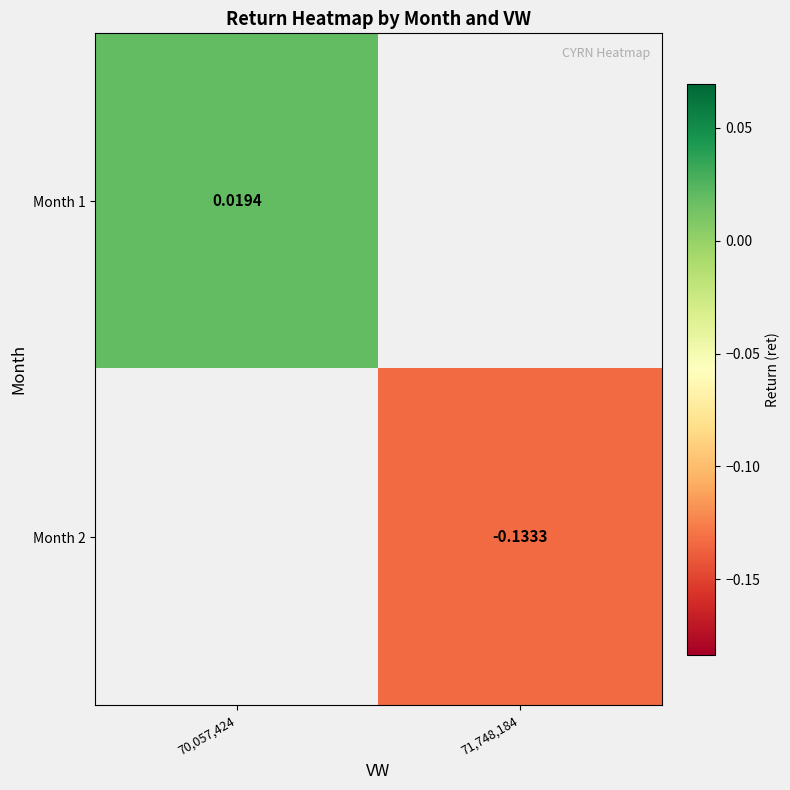

Which series has the largest range (max minus min)?

Month 1